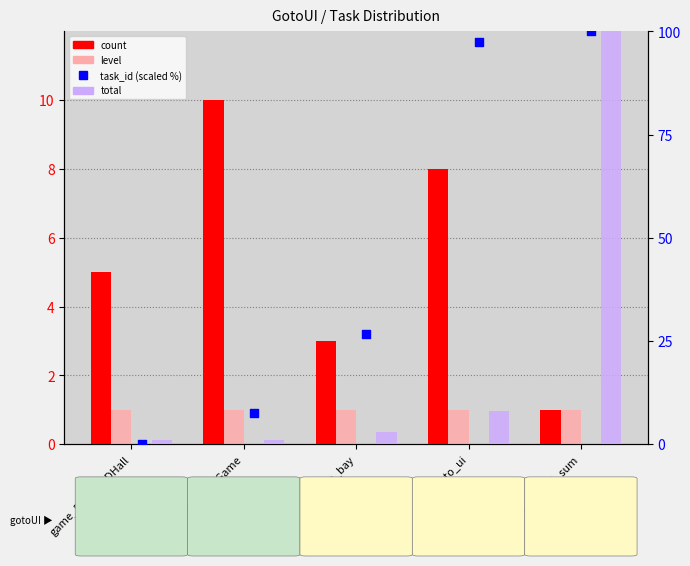

At how many categories does at least one series exceed 77?

2